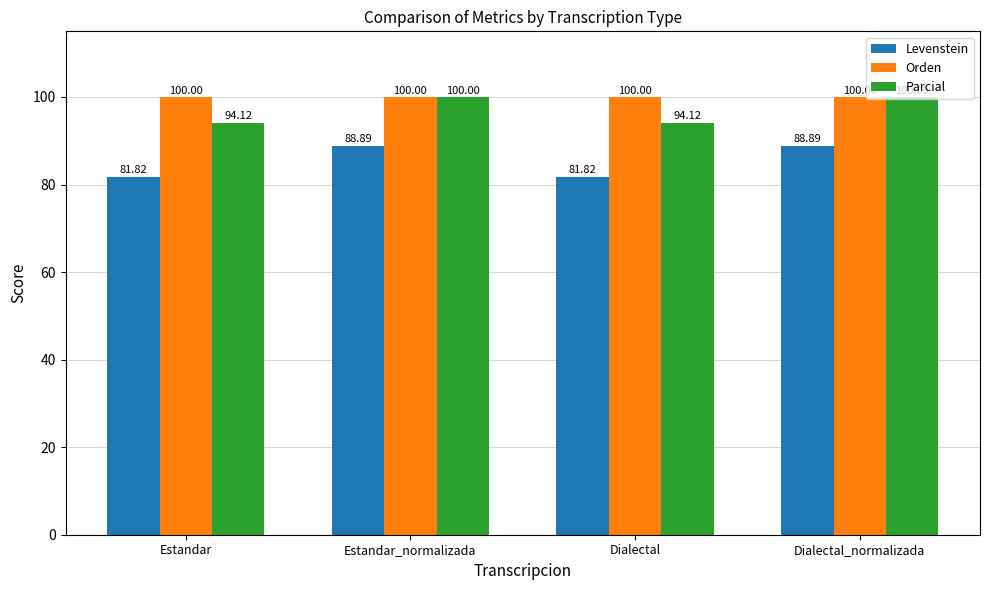

How many bars are there in each group?

3